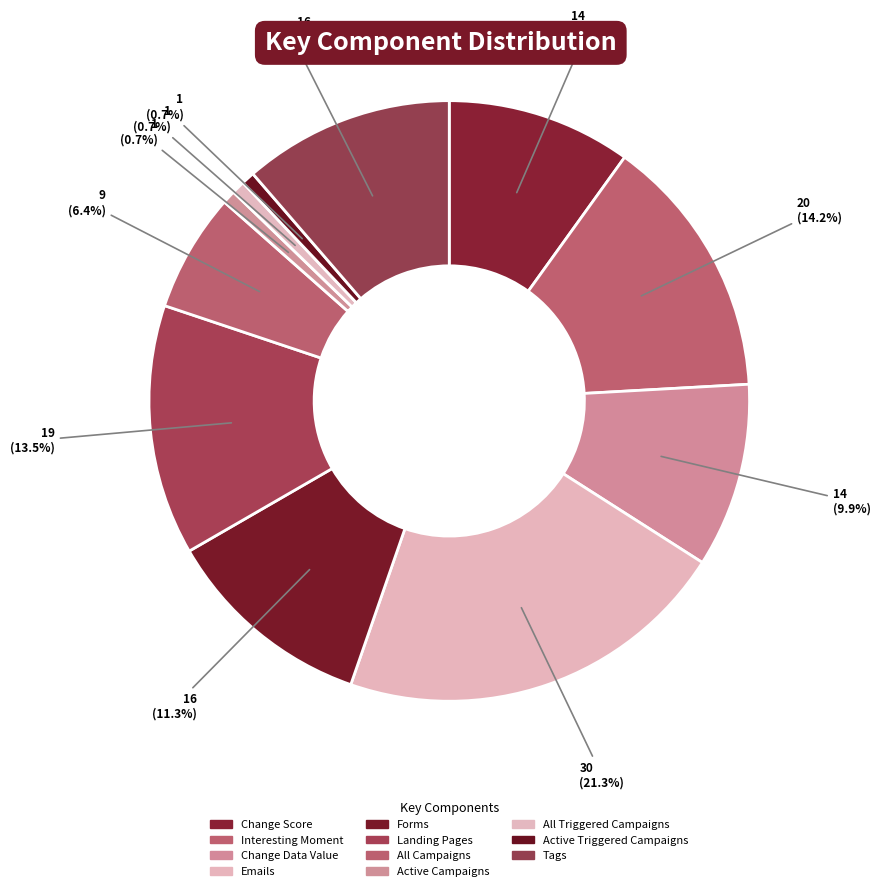

The Tags slice represents 11% of the pie. True or false?

True